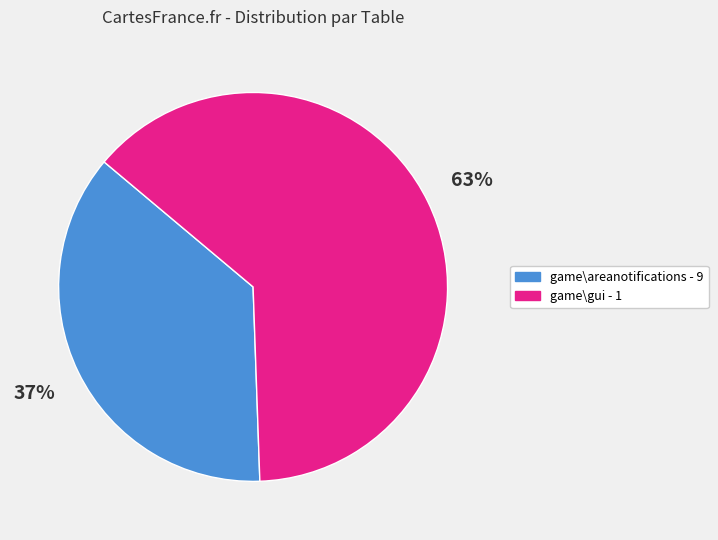

To the nearest percent, what is the average slice percentage?

50%